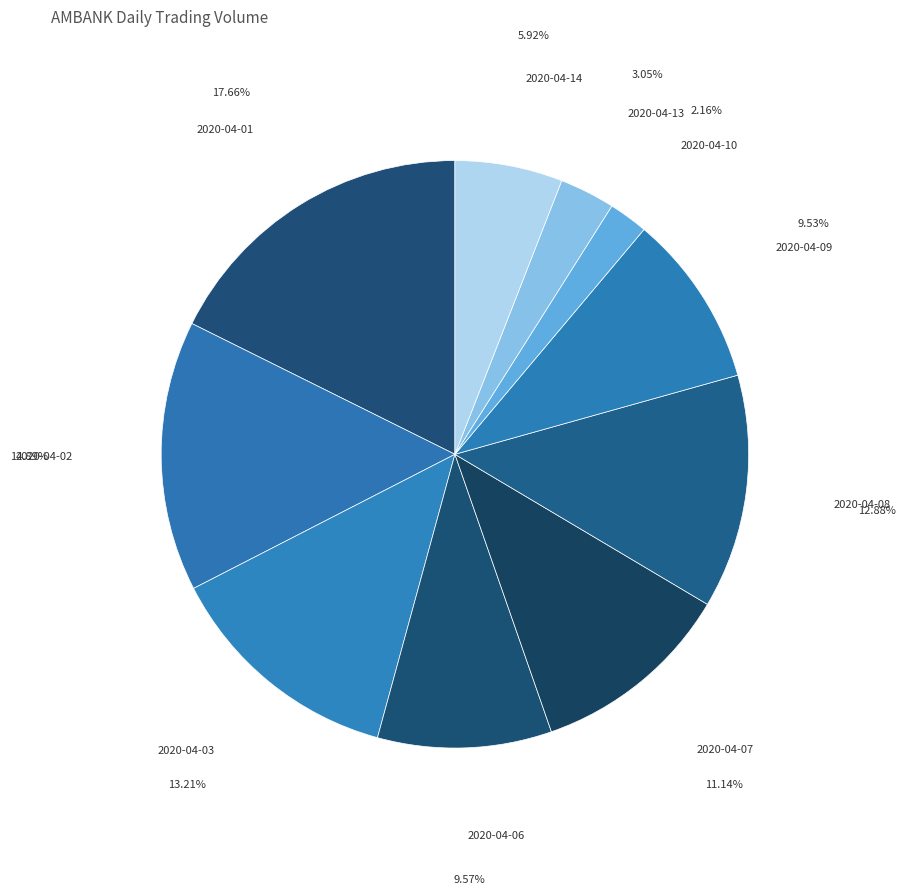

How many segments does this pie chart have?

10